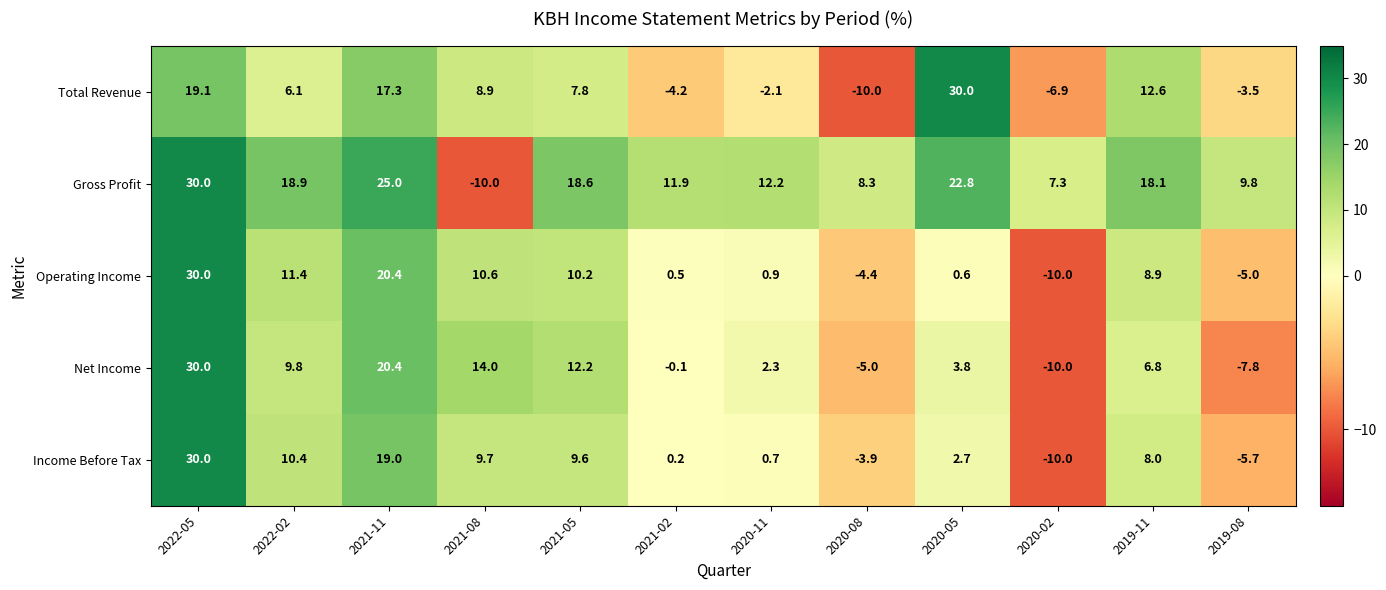

What is the sum of the Net Income values at 2021-02 and 2019-11?

6.7